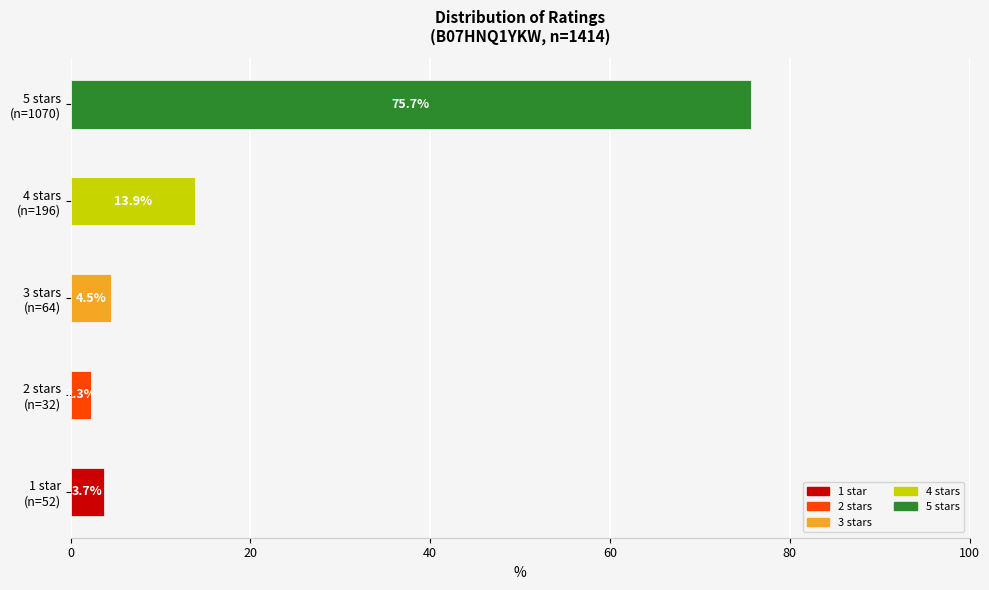

What are all the series names shown in the legend?

1 star, 2 stars, 3 stars, 4 stars, 5 stars